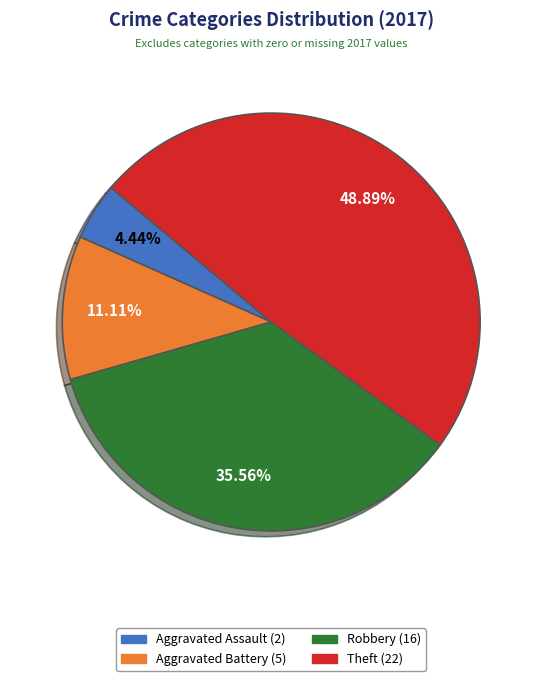

How many slices are in this pie chart?

4